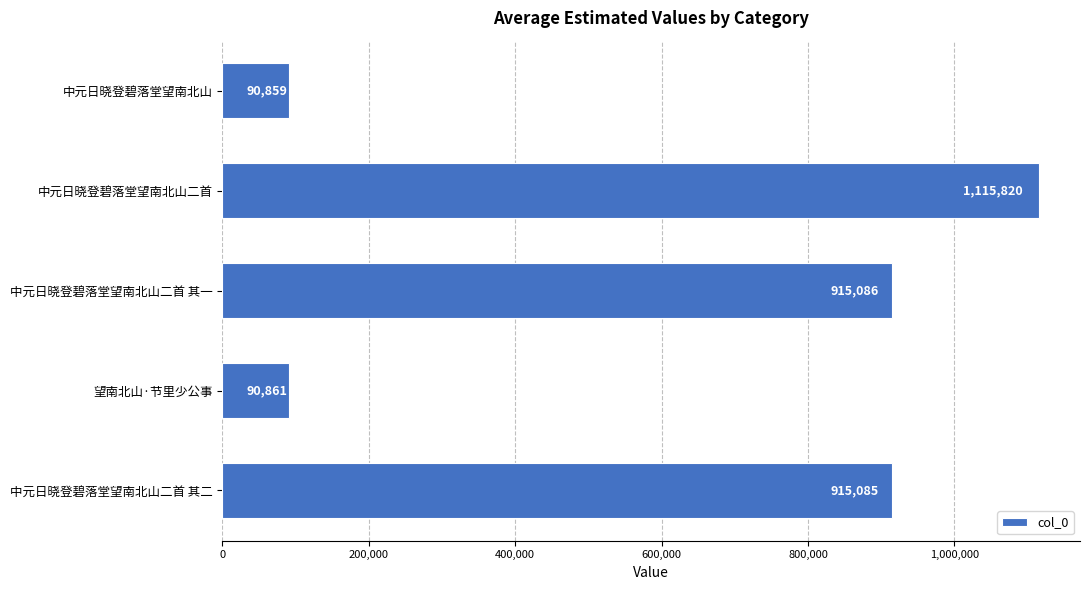

Reading top to bottom, extract all data points from this chart.

中元日晓登碧落堂望南北山=90859	中元日晓登碧落堂望南北山二首=1115820	中元日晓登碧落堂望南北山二首 其一=915086	望南北山·节里少公事=90861	中元日晓登碧落堂望南北山二首 其二=915085